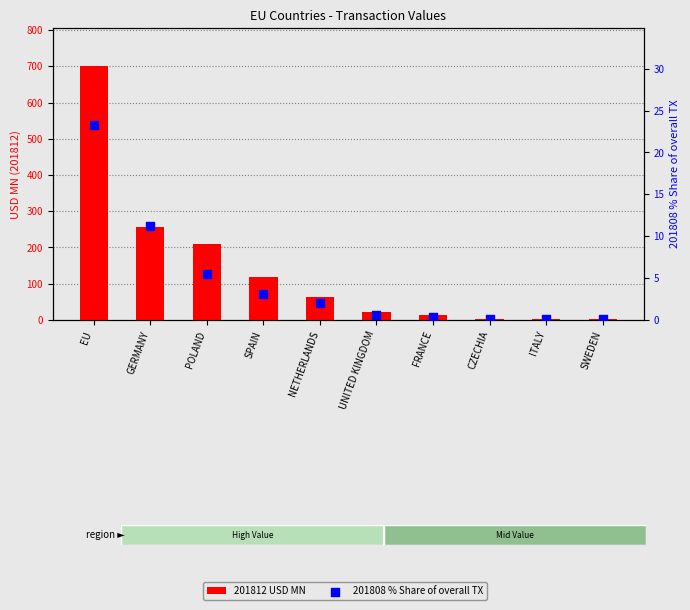

Which series reaches the minimum Y coordinate?

201808 % Share of overall TX